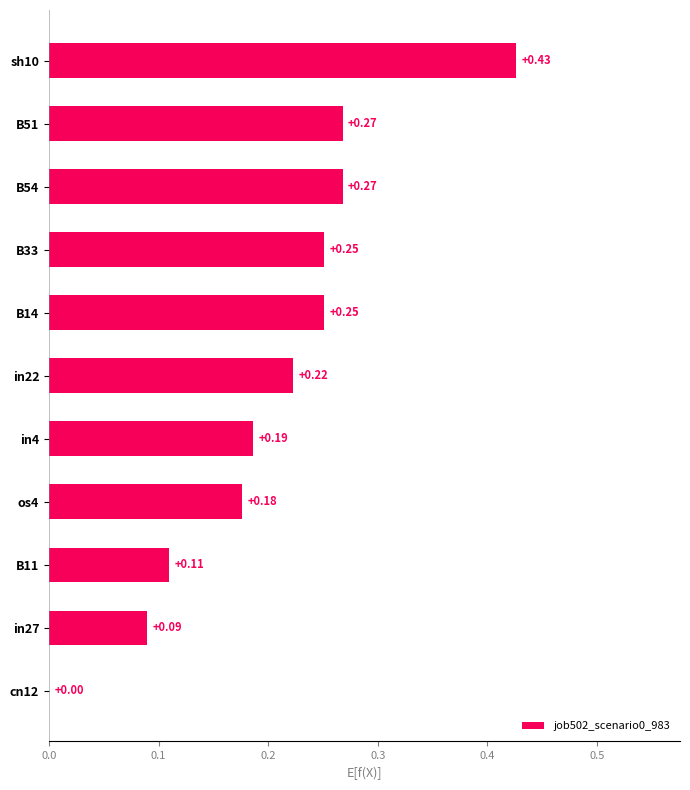

Between in22 and B51, which is larger?

B51